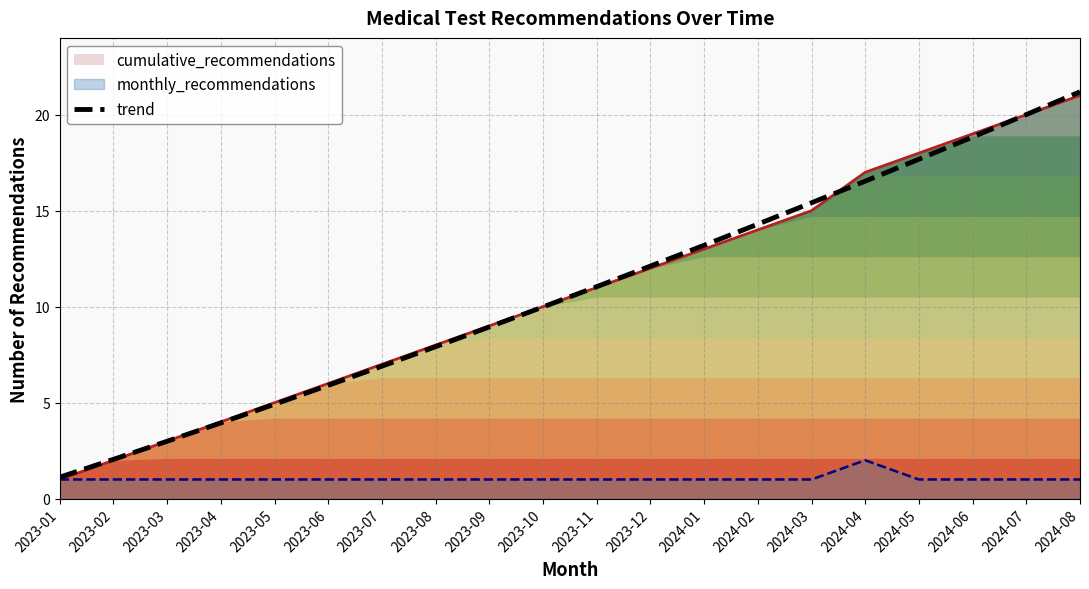

How many data points does each series have?

20